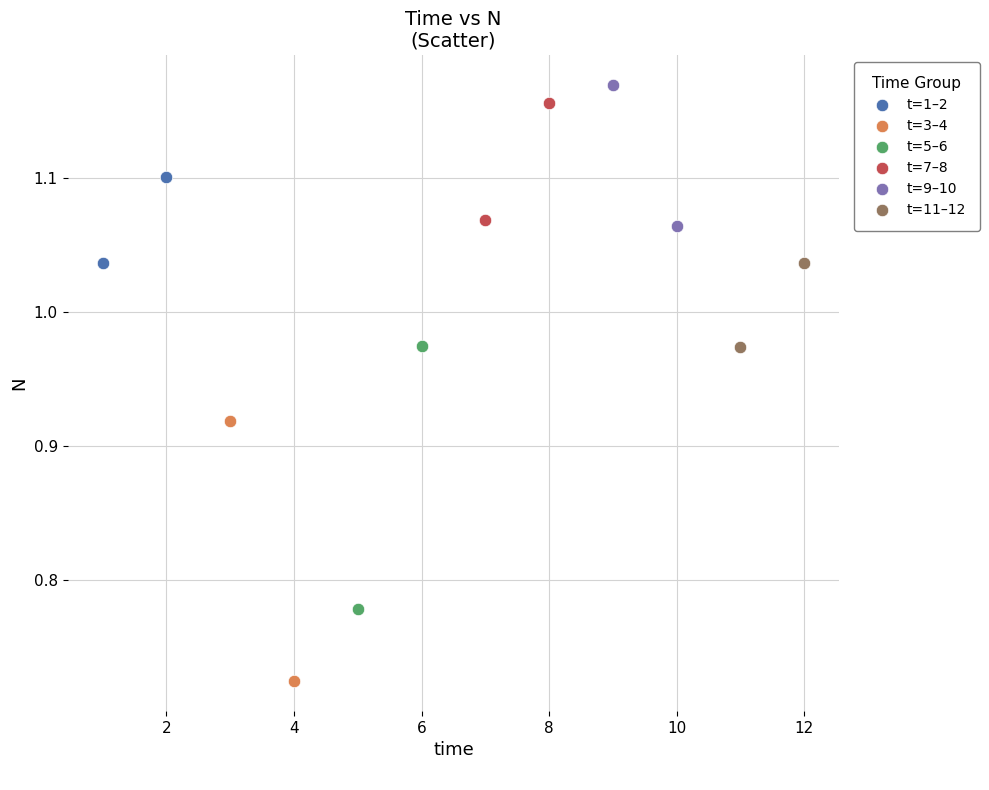

Which series reaches the maximum Y coordinate?

t=9–10